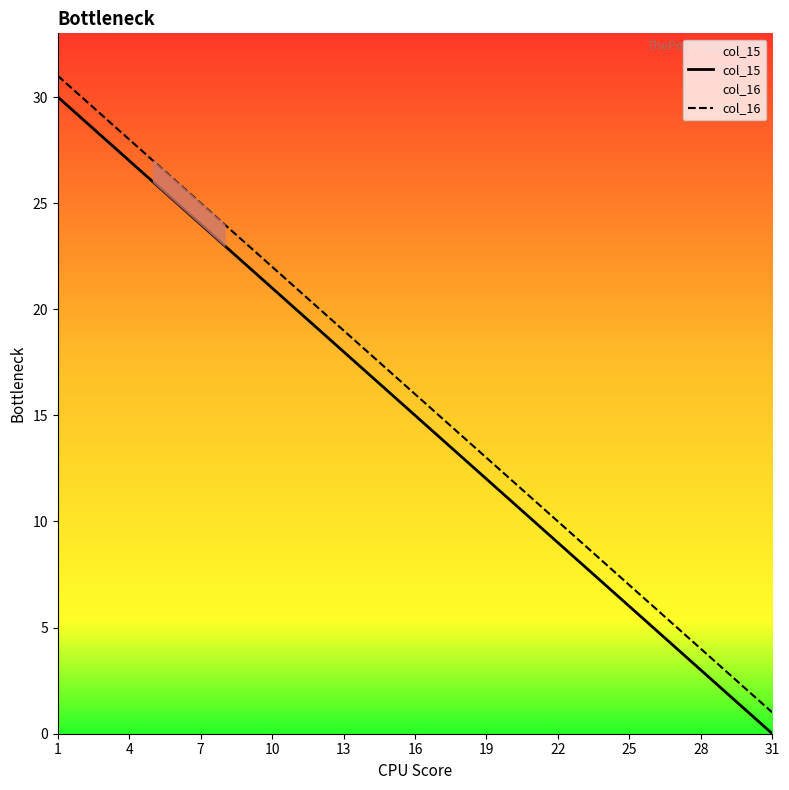

What is the average value of the col_15 series?

15